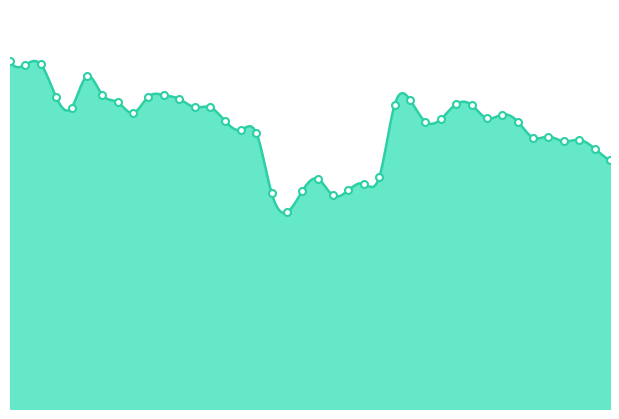

What is the change in value from 2021-06-12 to 2021-07-08?

-5330